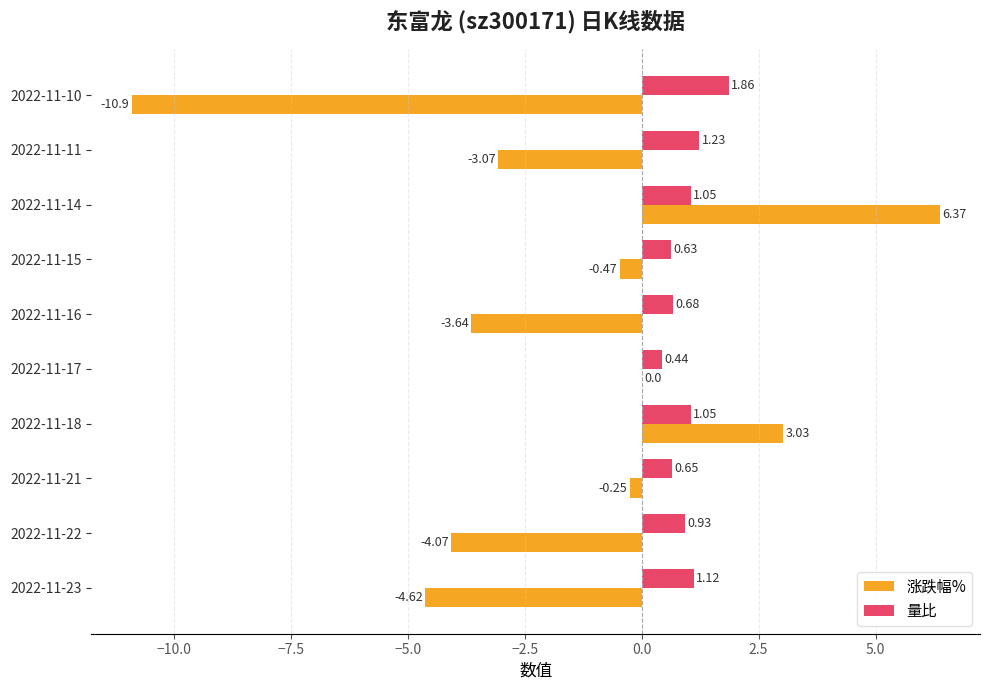

What is the sum of the 量比 values at 2022-11-18 and 2022-11-14?

2.1